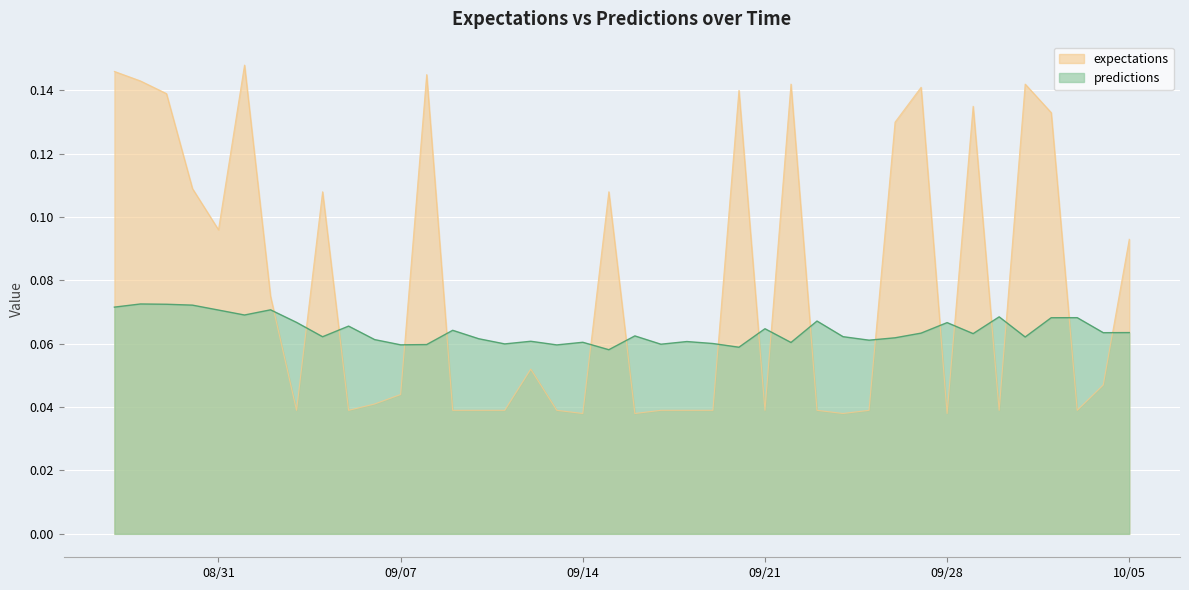

True or false: predictions and expectations cross at least once.

True